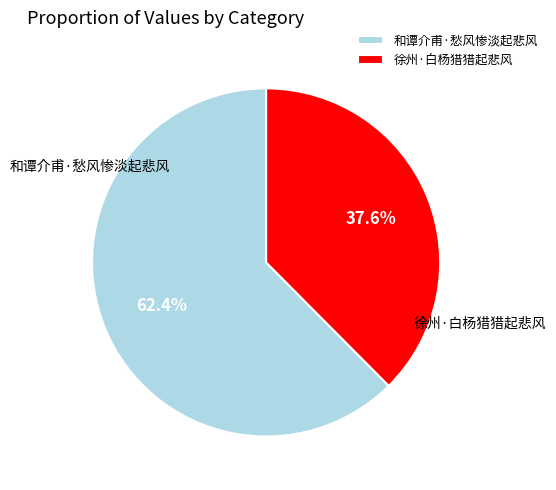

What is the largest slice in the pie chart?

和谭介甫·愁风惨淡起悲风